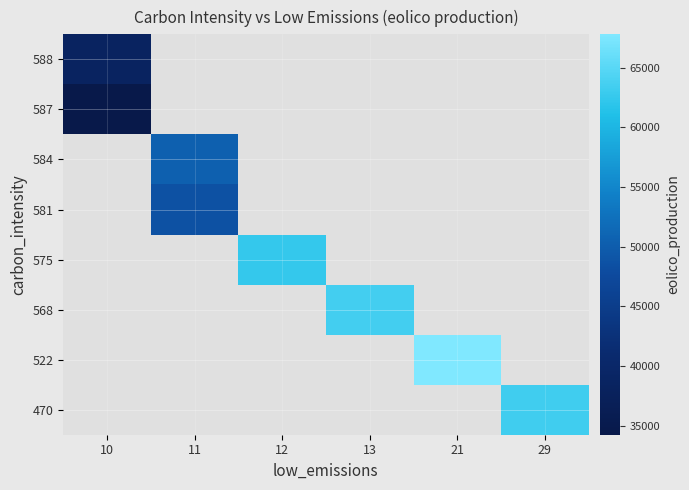

List the labels in order of 470 value, largest first.

10, 11, 12, 13, 21, 29